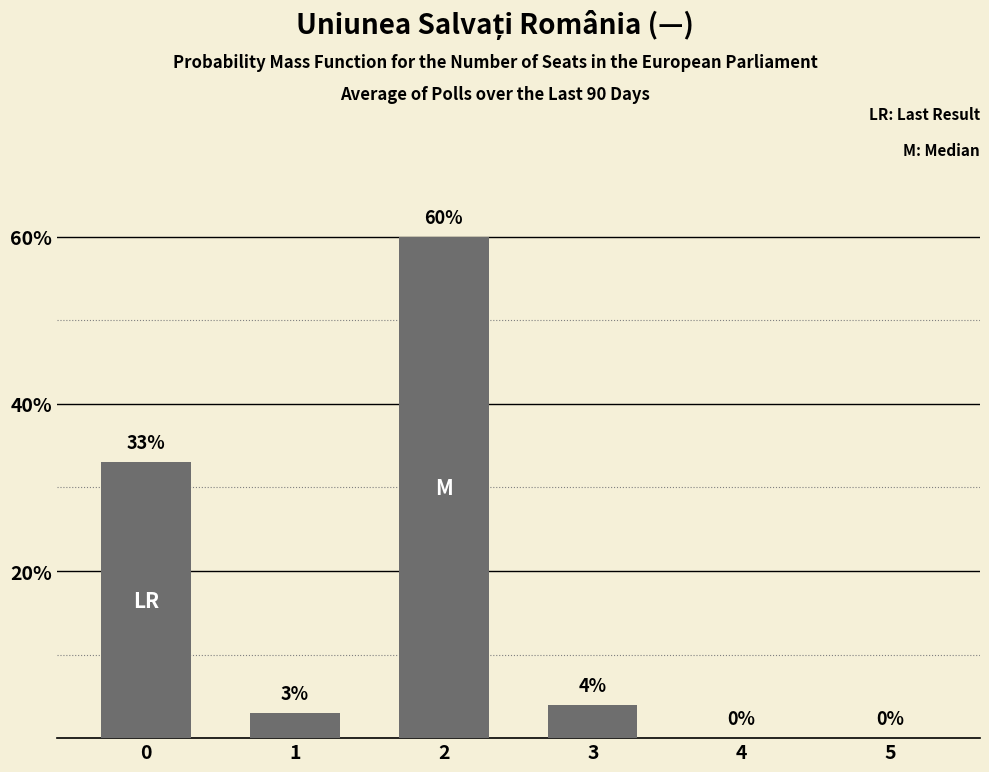

What is the change in value from 0 to 1?

-30